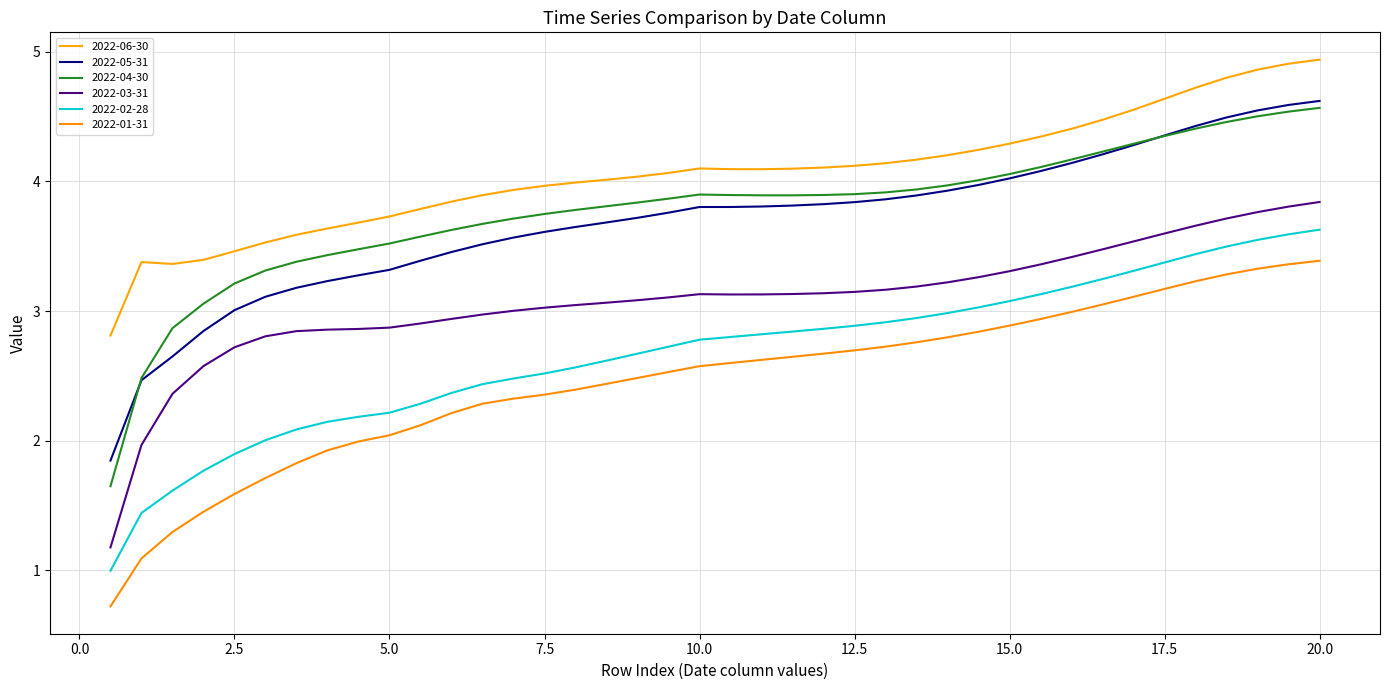

Is this an area chart (filled region under the line)?

No